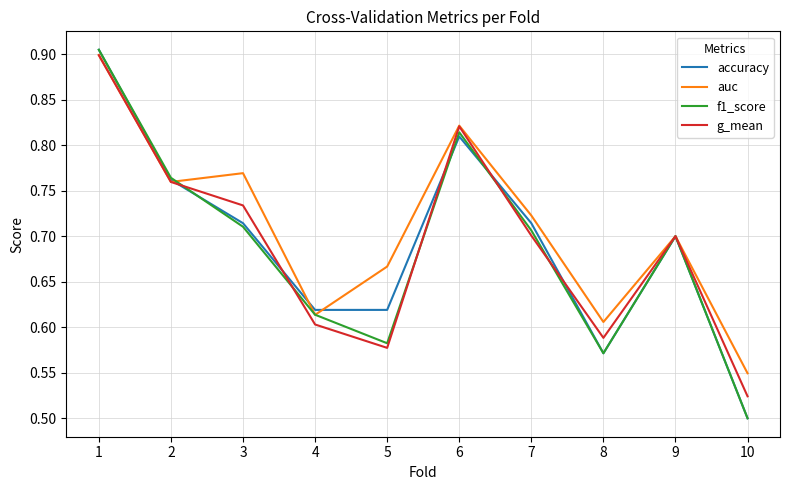

Which series changed the most between 3 and 7?

auc